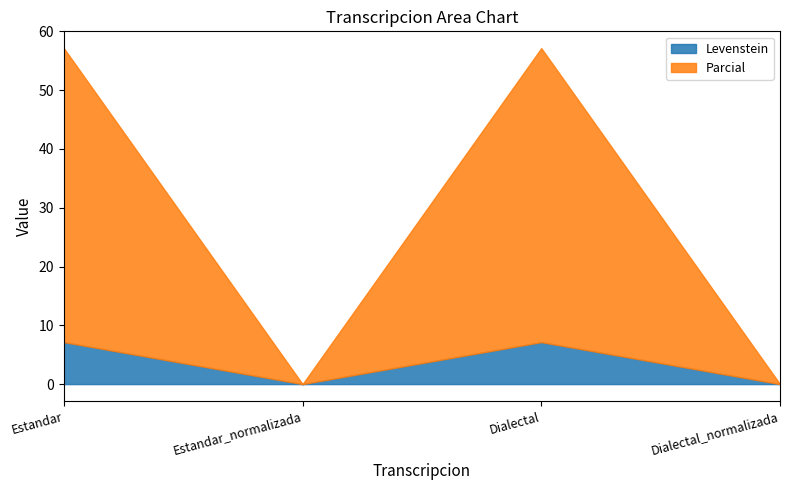

In Parcial, how many points are higher than both neighbors (excluding endpoints)?

1